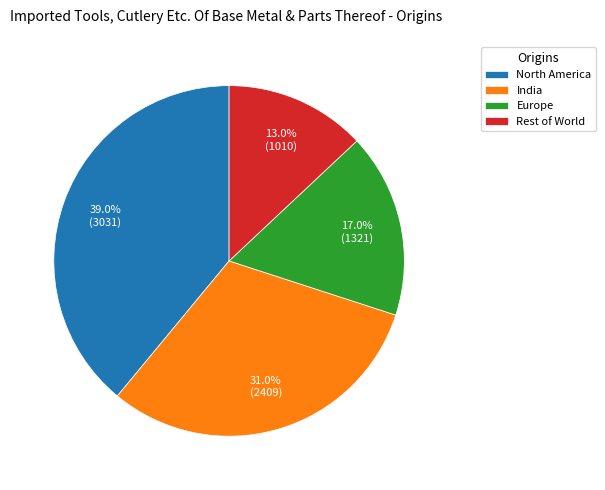

What is the smallest slice in the pie chart?

Rest of World